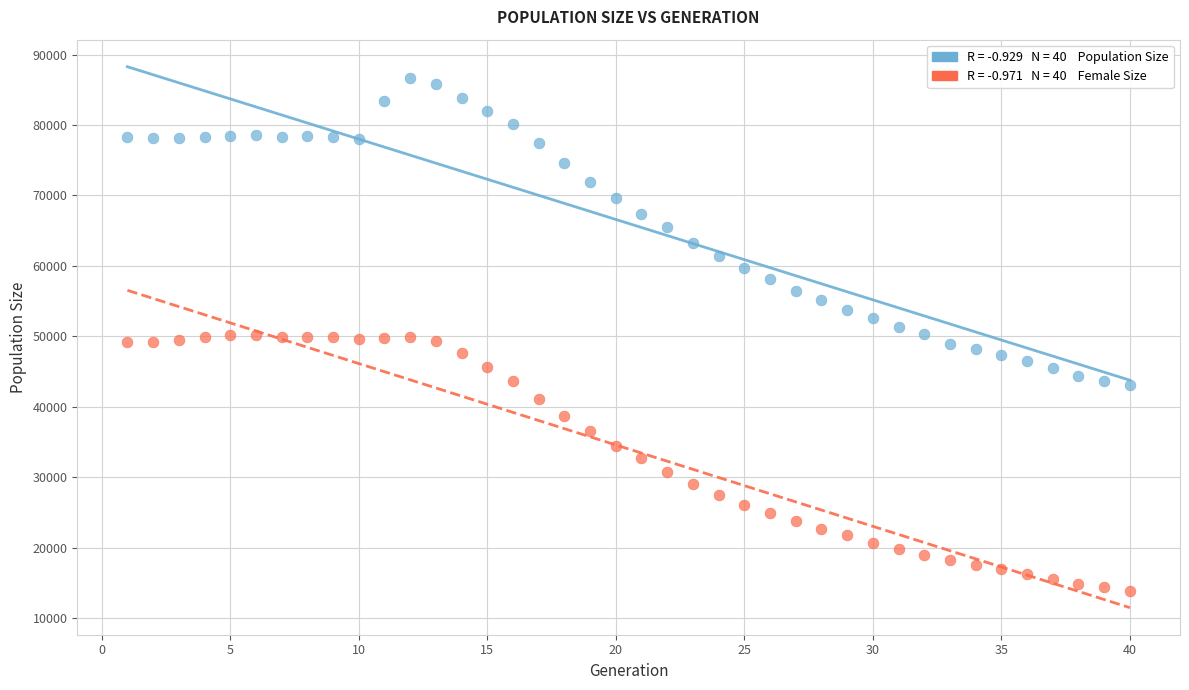

Across all data points, what is the range of Y values (max minus min)?

72768